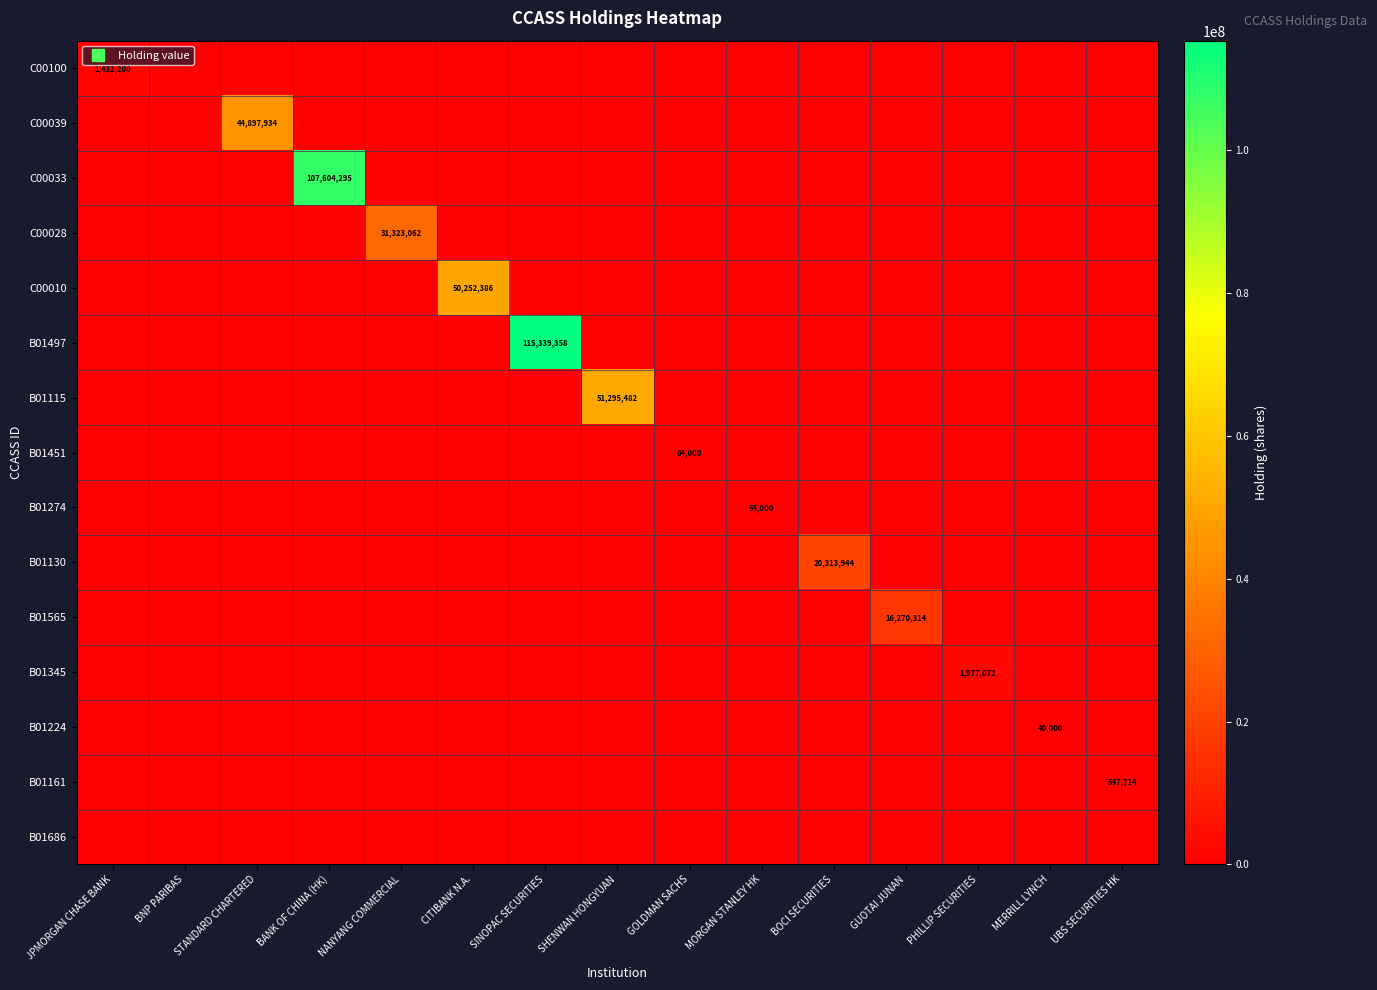

What is the average value of the B01497 series?

7689291